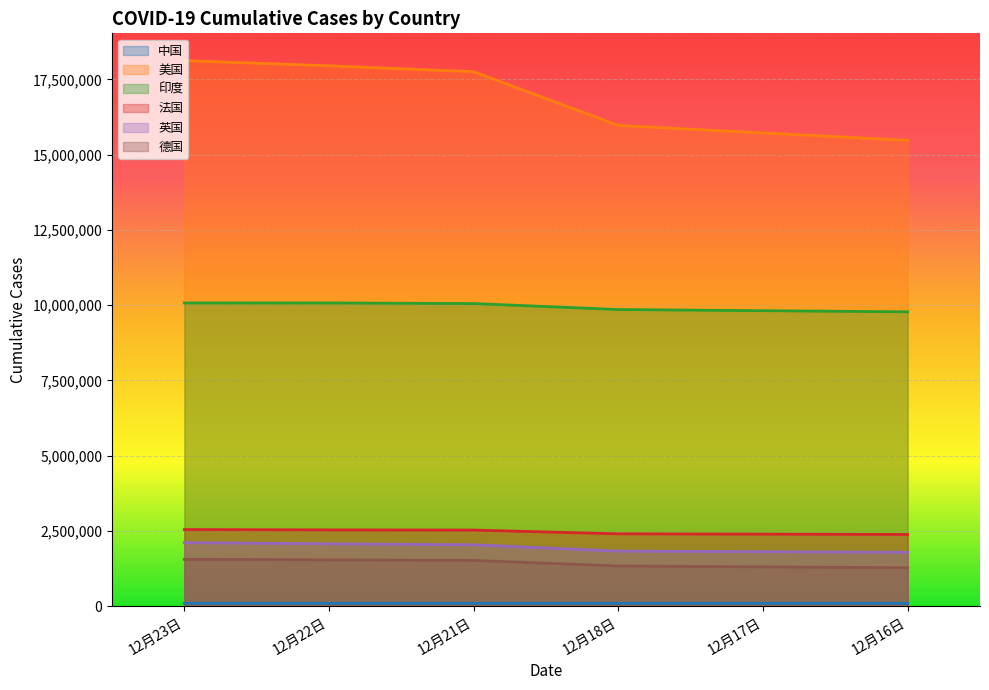

What is the greatest value displayed?

18126446